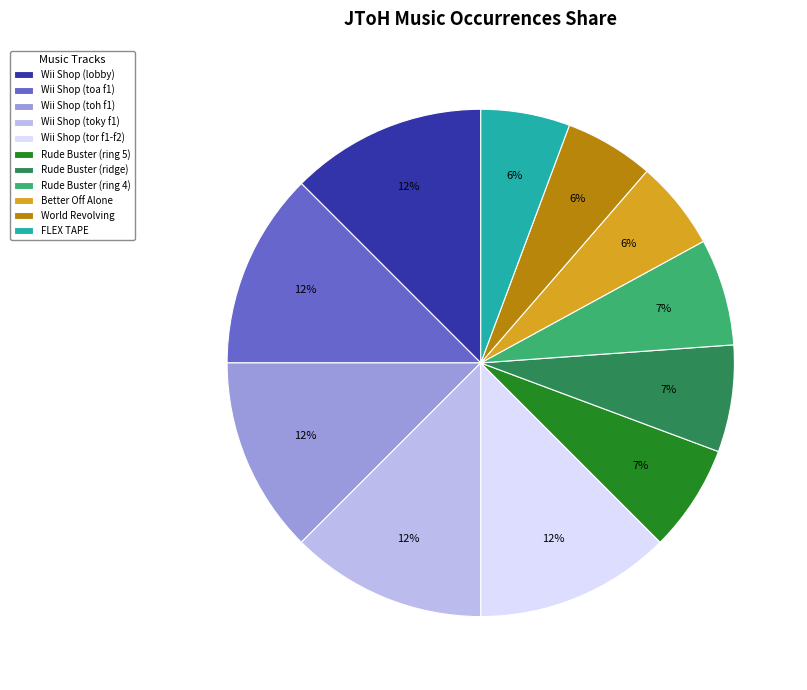

Does any single category account for the majority?

No